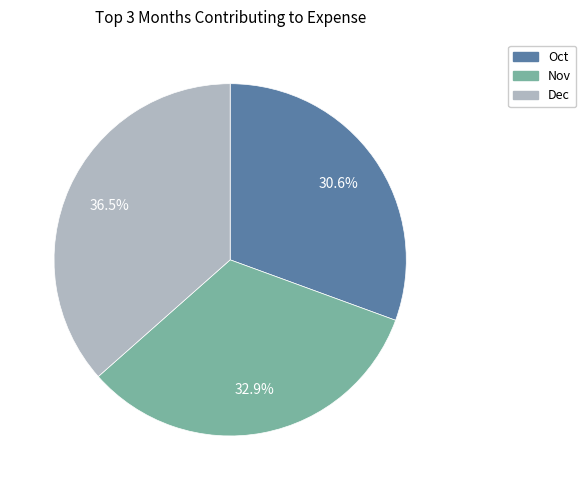

Is the sum of Oct and Nov greater than half?

Yes